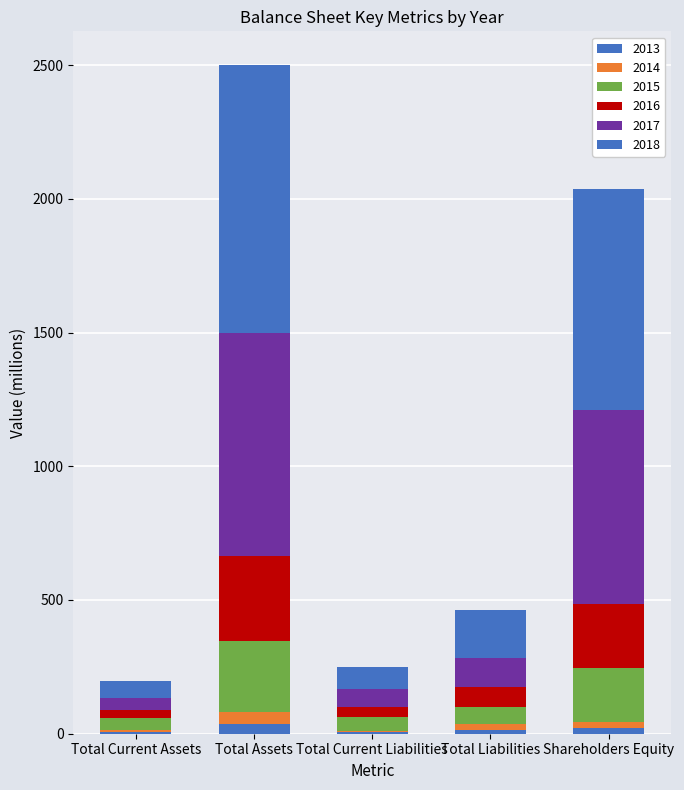

Does the chart contain stacked bars?

Yes